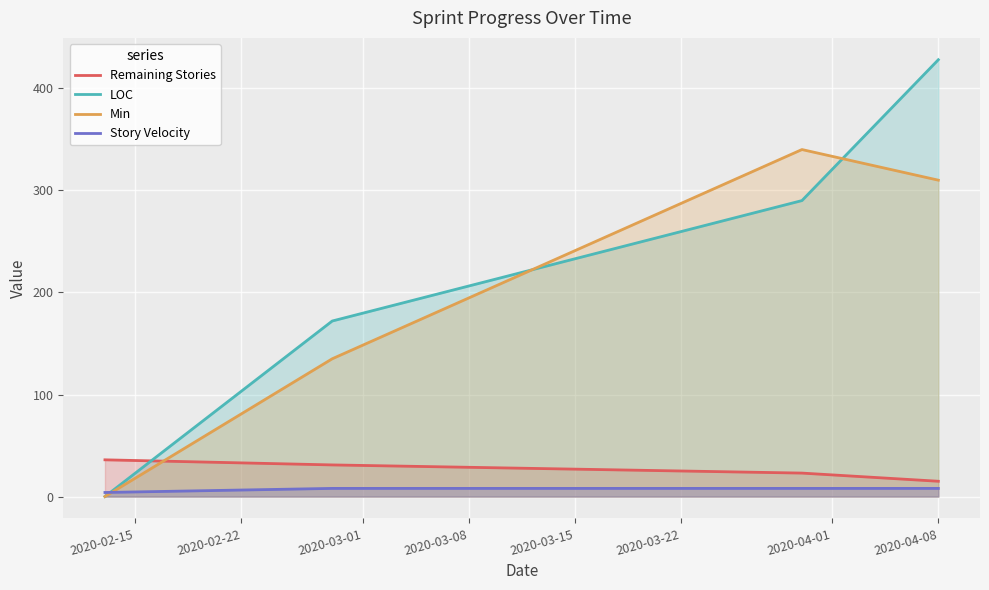

How many data points in Min are less than 310?

2